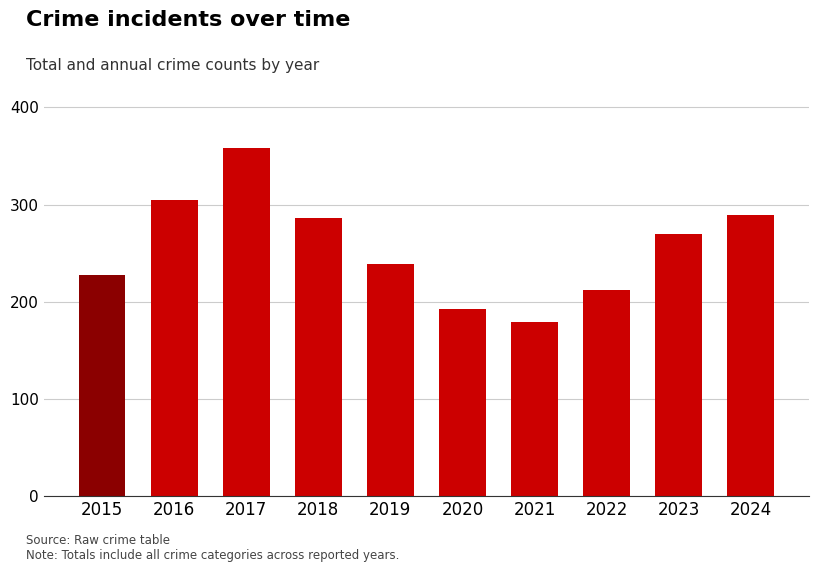

What is the difference between the values at 2020 and 2024?

97